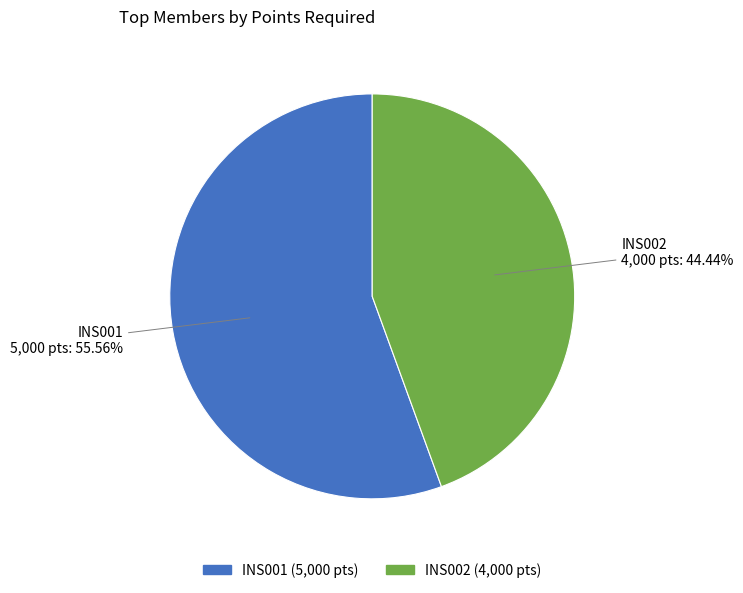

How many segments does this pie chart have?

2